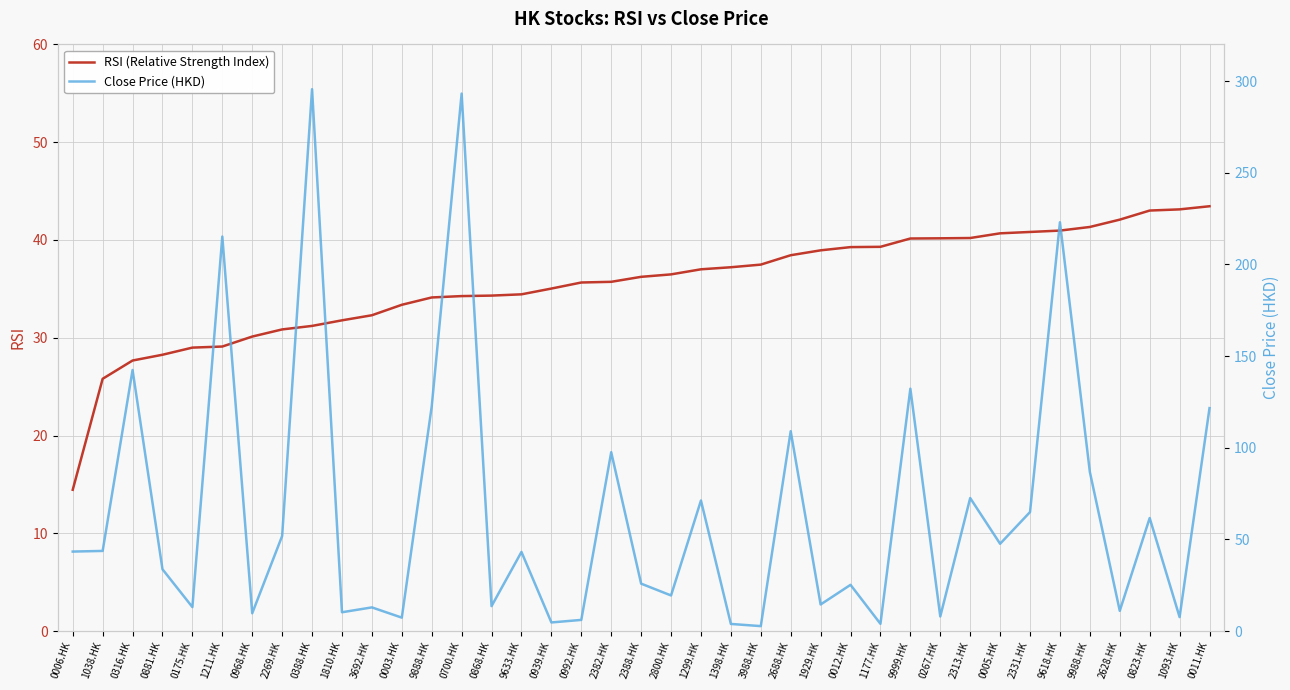

What is the total value across all series at 2800.HK?

55.9